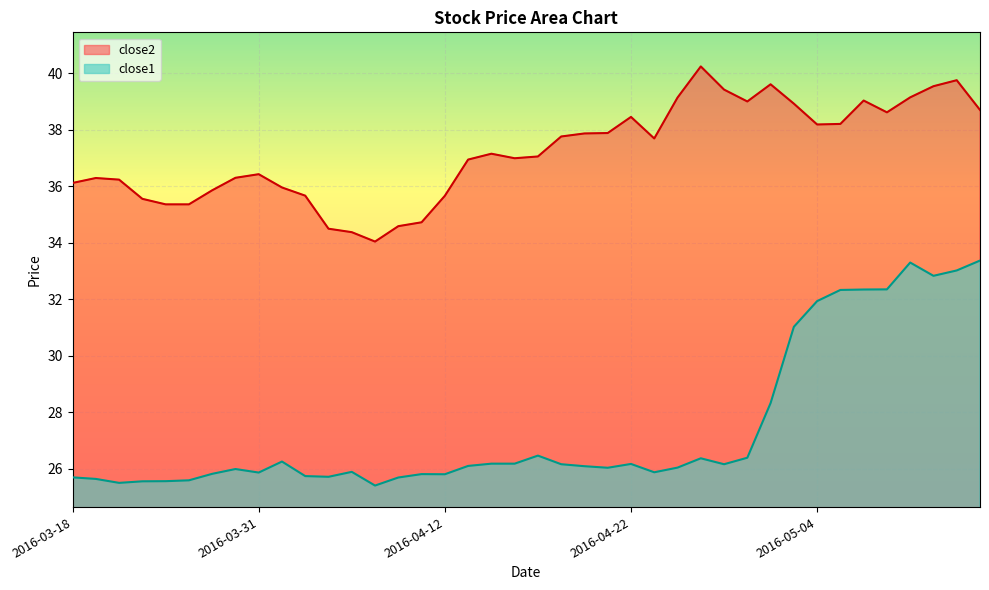

Which has a higher value, 2016-04-27 or 2016-04-28?

2016-04-27